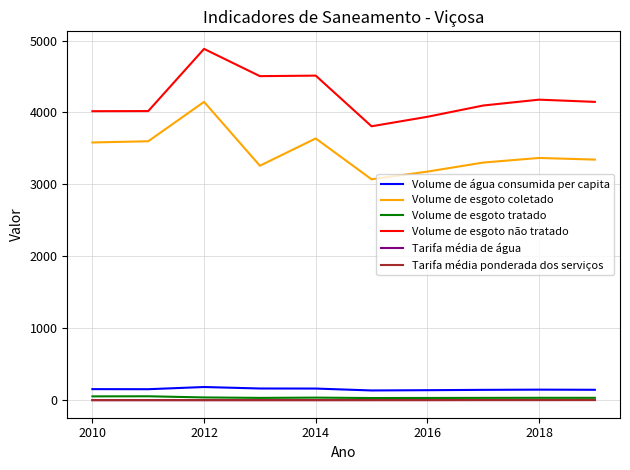

True or false: Volume de esgoto tratado and Volume de esgoto não tratado intersect in this chart.

False